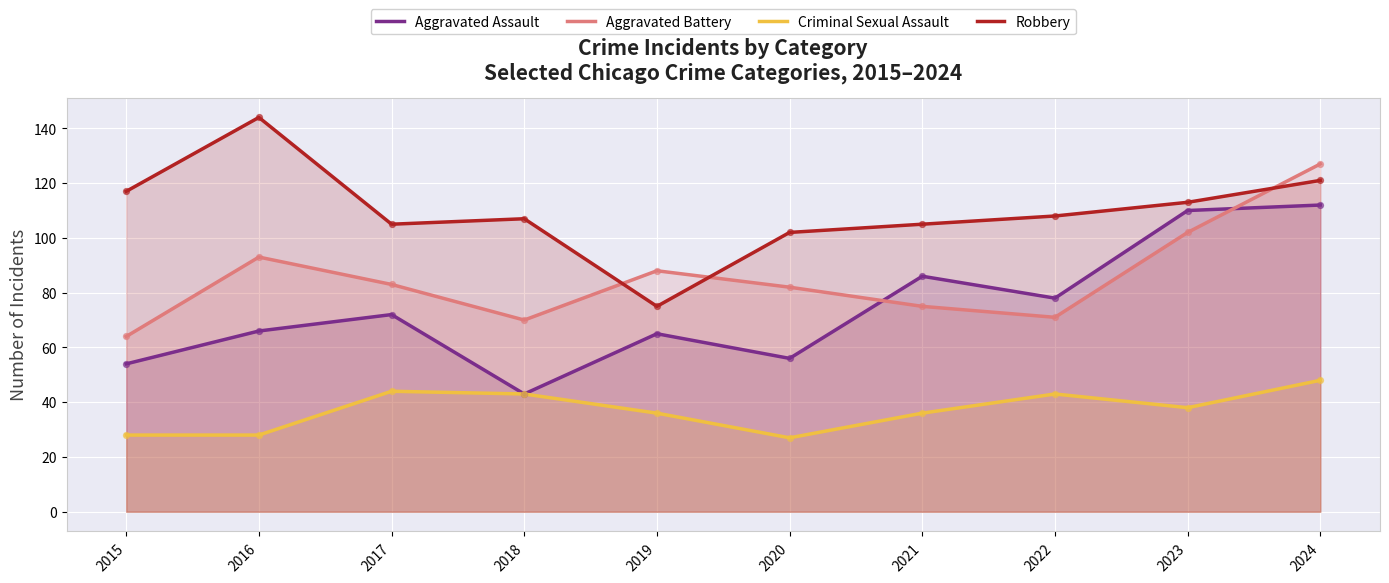

Which series has the largest Y range (max minus min)?

Aggravated Assault